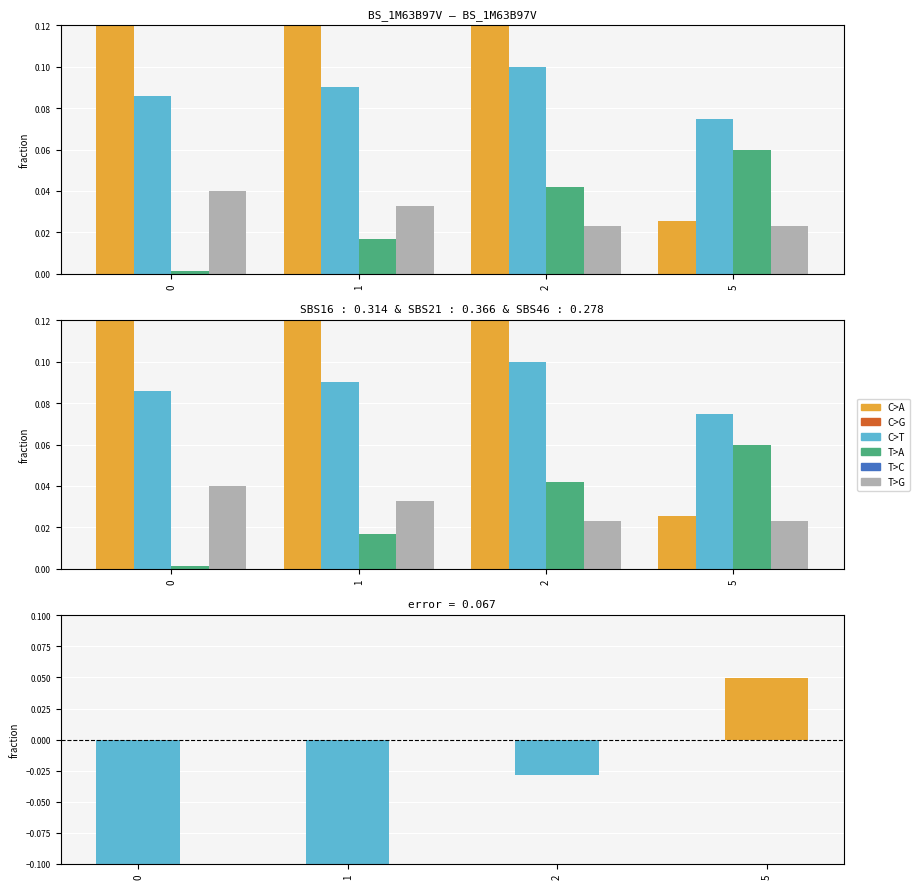

What is the value of the C>A bar at the 1st from the left?

0.2